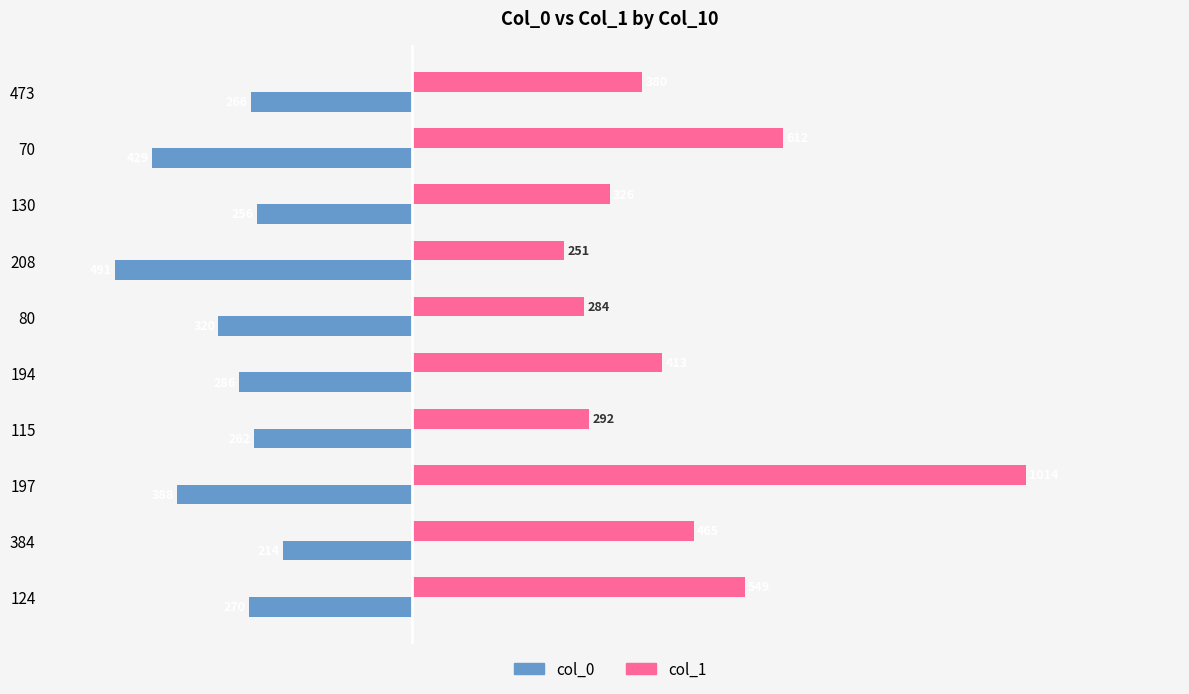

At how many categories does at least one series exceed 448?

4